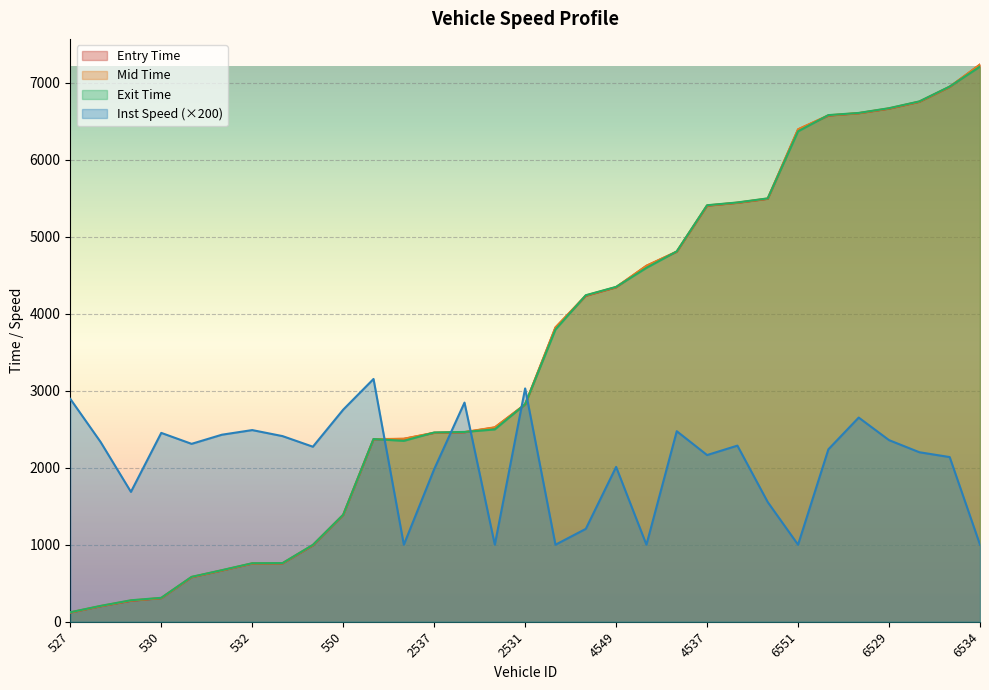

What is the minimum value for exit?

123.0